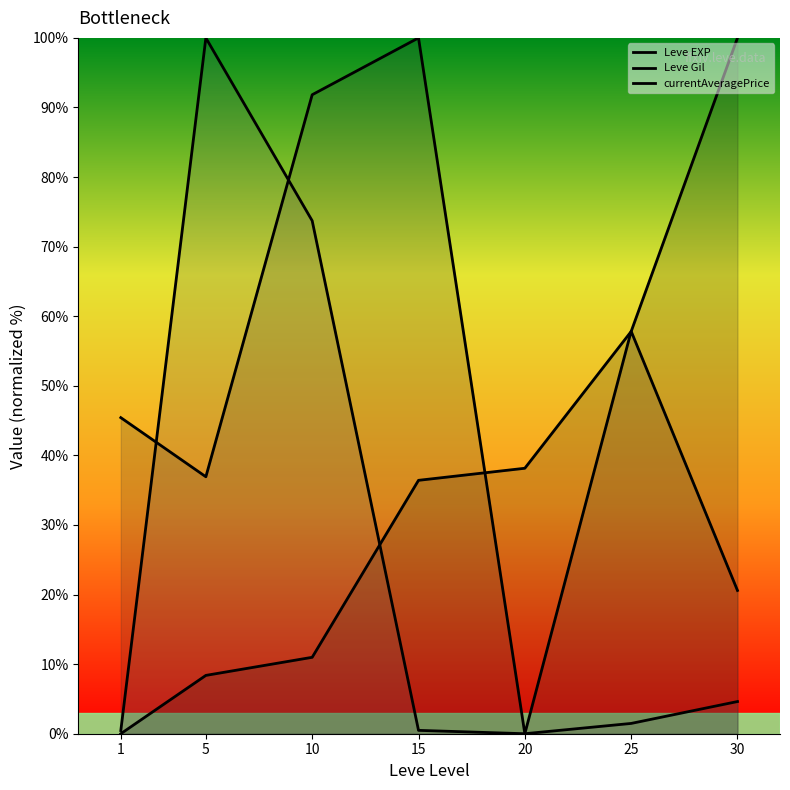

What is the difference between the maximum and minimum values in the Leve Gil series?

100.0